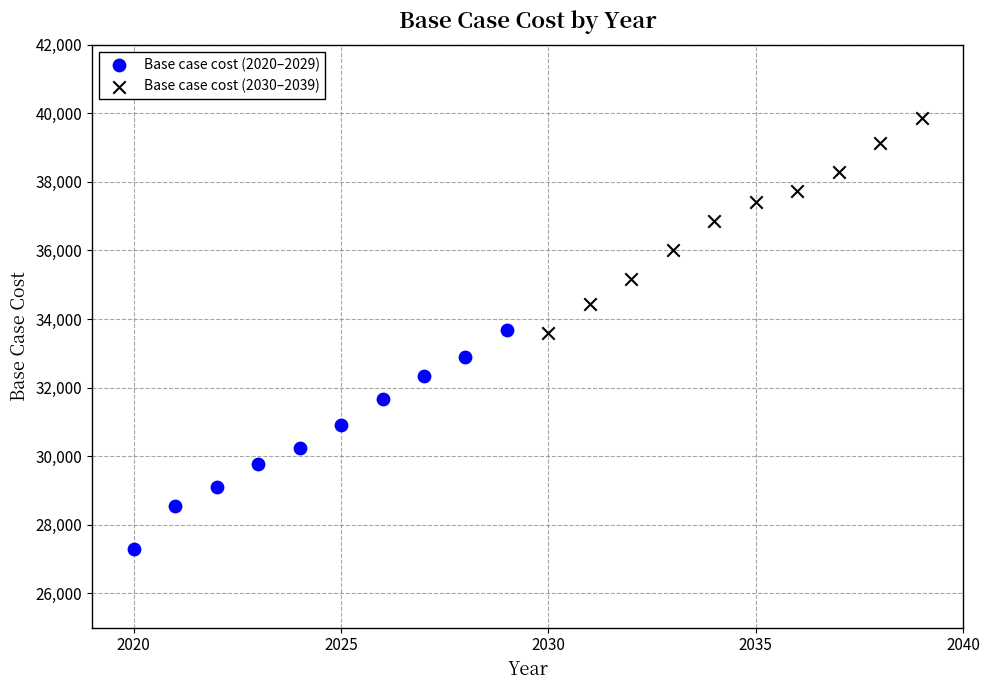

Which series has the largest Y range (max minus min)?

Base case cost (2020–2029)